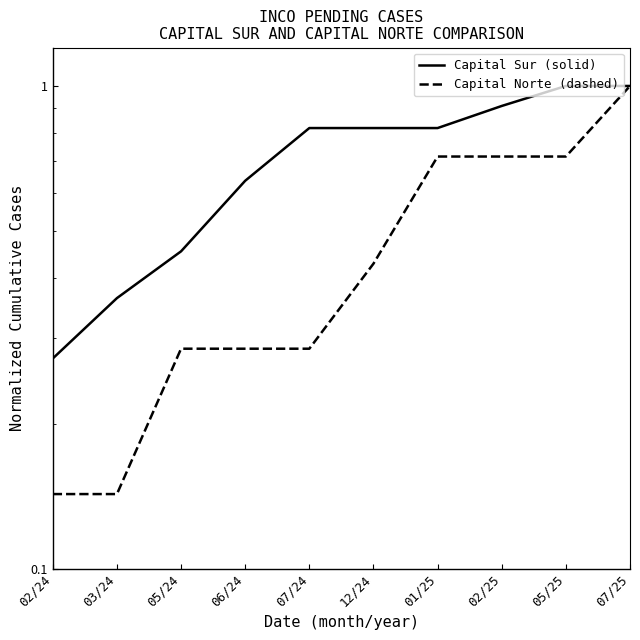

True or false: Capital Sur (solid) has a value of 0.8 at 01/25.

True